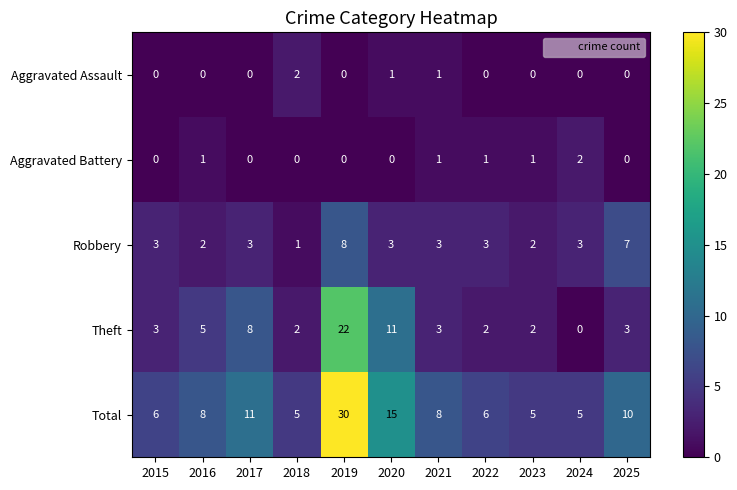

Which series has the largest range (max minus min)?

Total